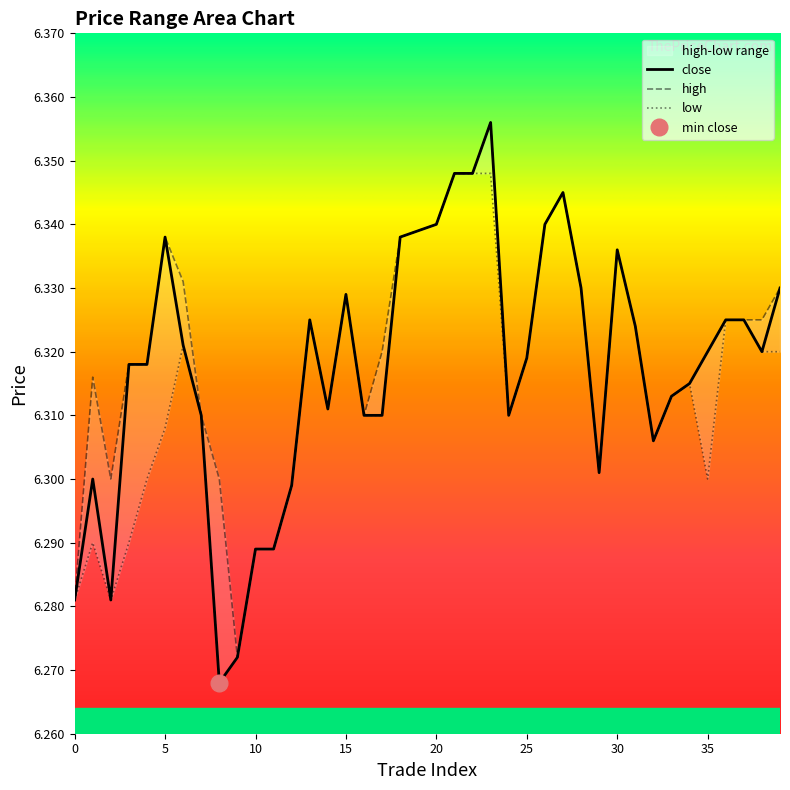

List the labels in order of high value, smallest first.

9, 0, 10, 11, 12, 2, 8, 29, 32, 7, 16, 24, 14, 33, 34, 1, 3, 4, 25, 17, 35, 31, 13, 36, 37, 38, 15, 28, 39, 6, 30, 5, 18, 19, 20, 26, 27, 21, 22, 23